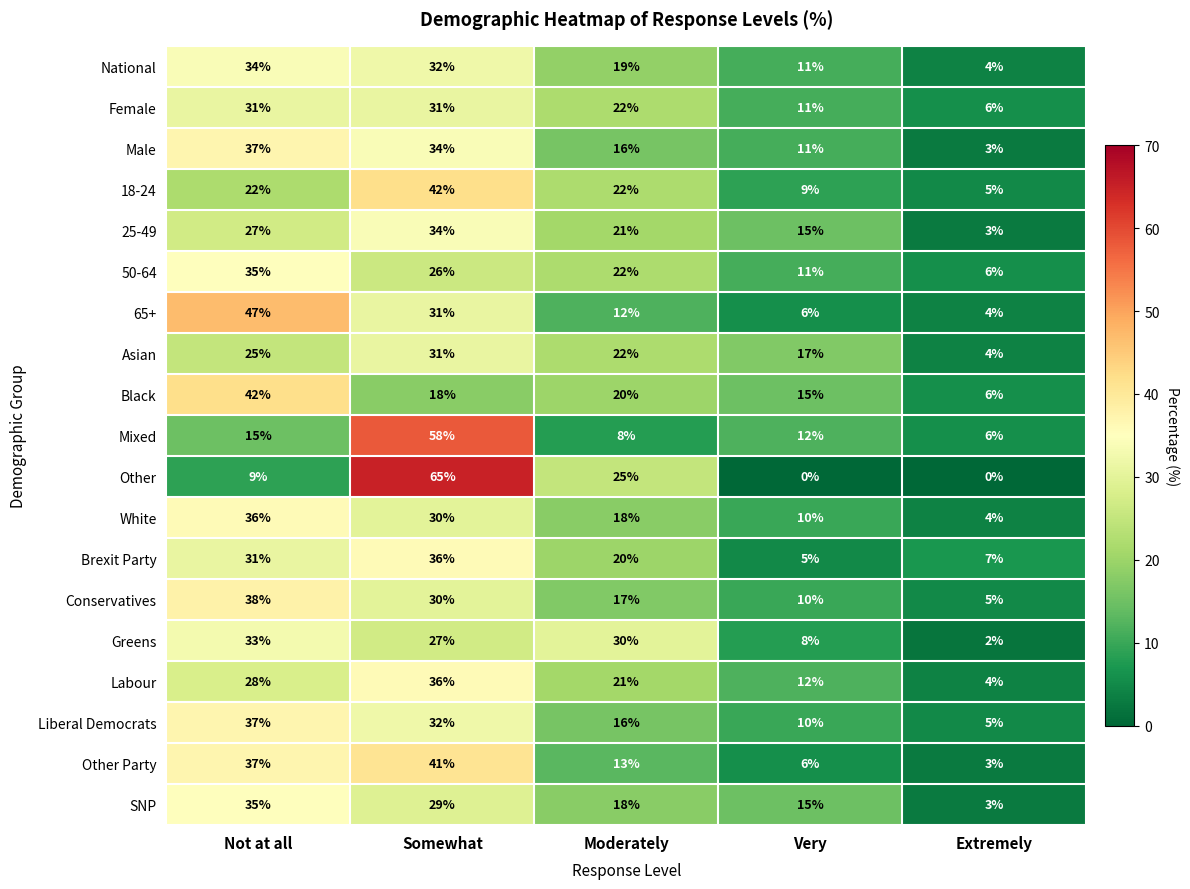

How many distinct data groups are displayed?

19